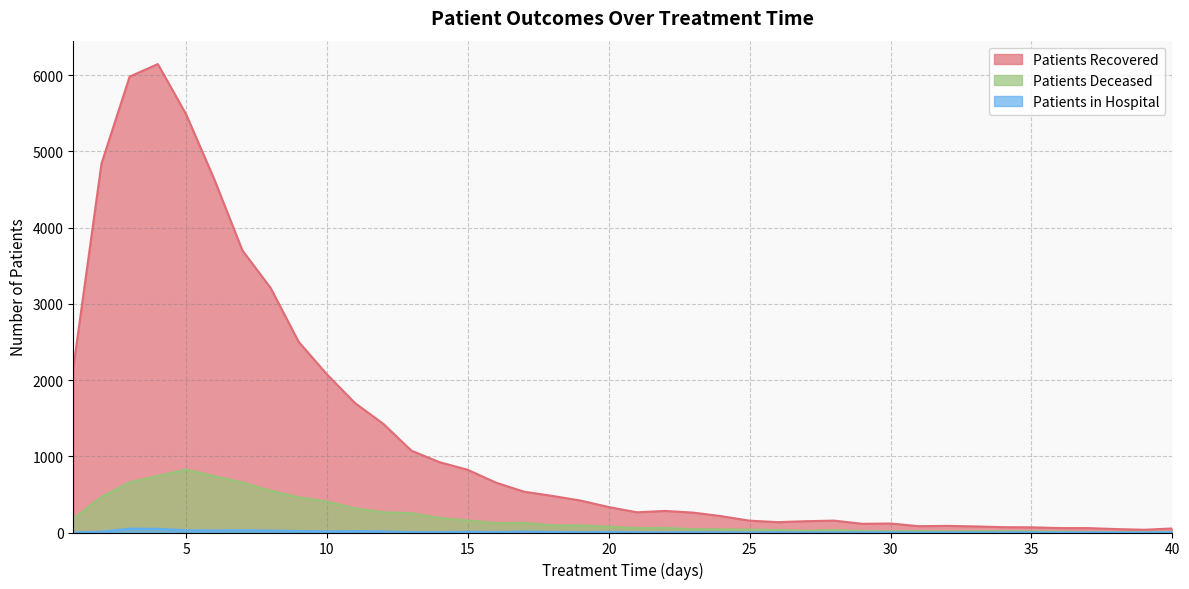

True or false: patients_deceased has a value of 1131 at 3.

False